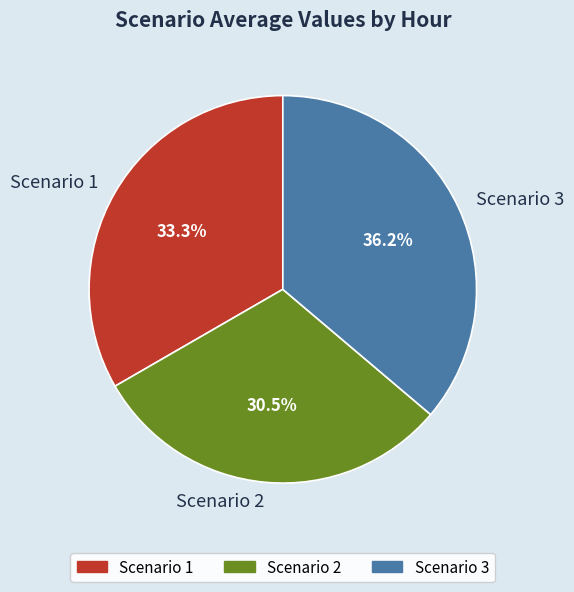

Is the sum of Scenario 3 and Scenario 2 greater than half?

Yes